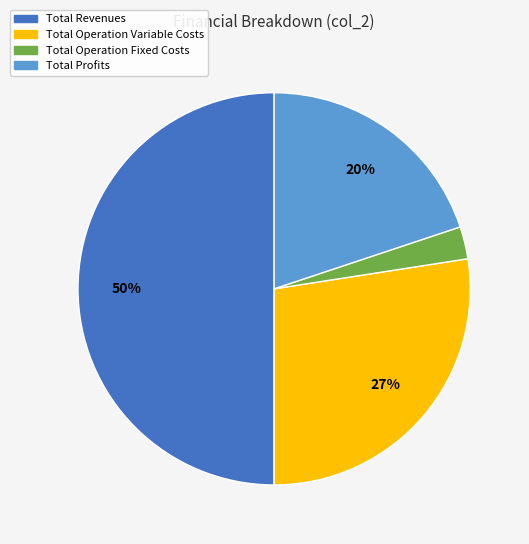

Does Total Profits account for over 50% of the chart?

No